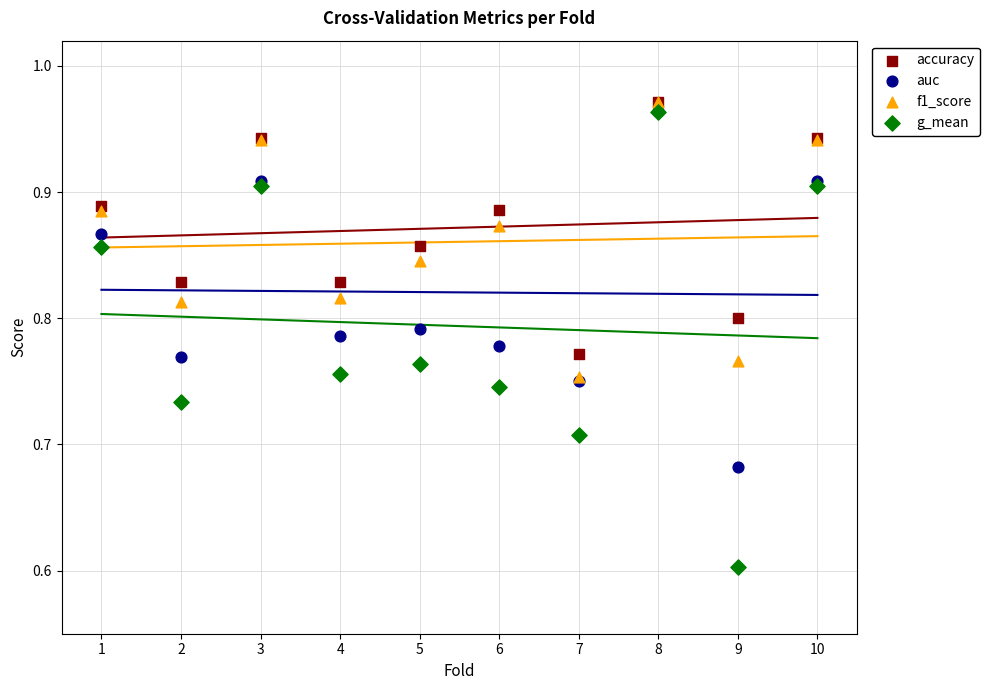

What are all the series names shown in the legend?

accuracy, auc, f1_score, g_mean